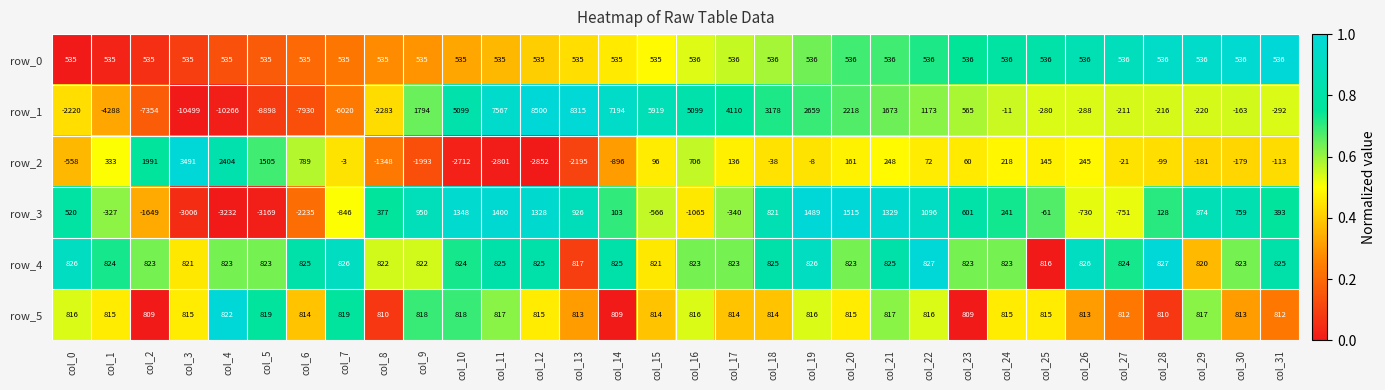

Which series has the largest range (max minus min)?

row_1